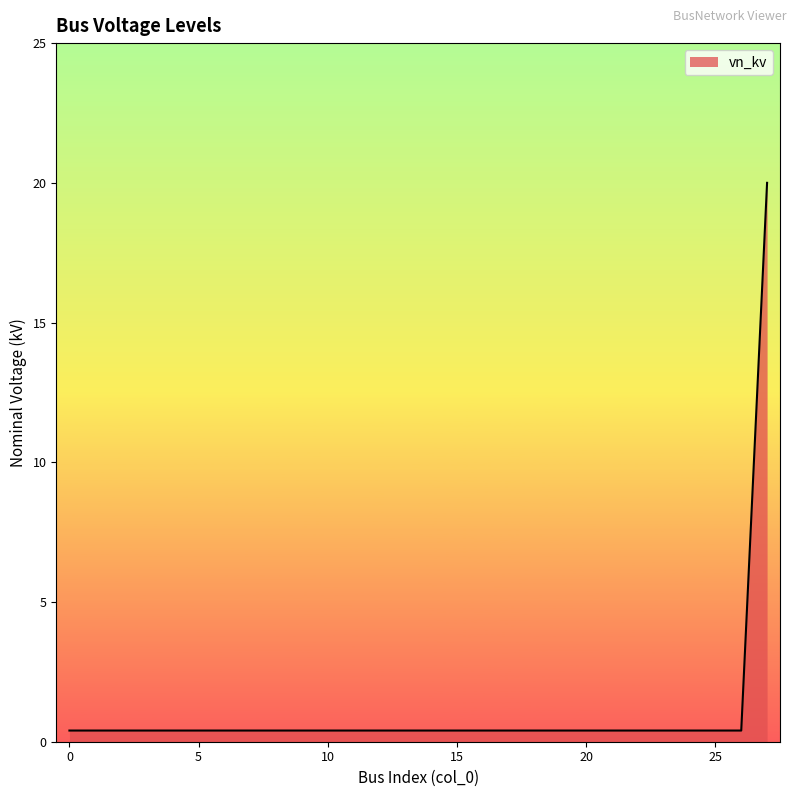

How many series are shown in this chart?

1